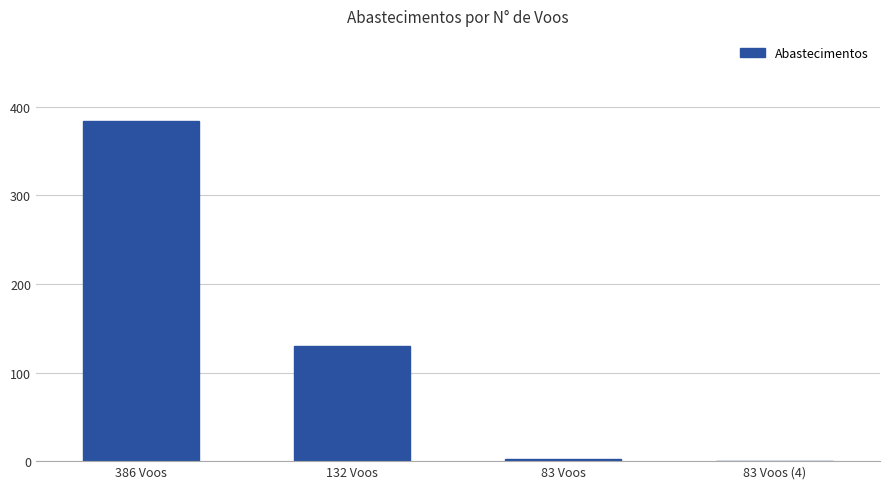

Reading right to left, extract all data points from this chart.

0	2	130	384